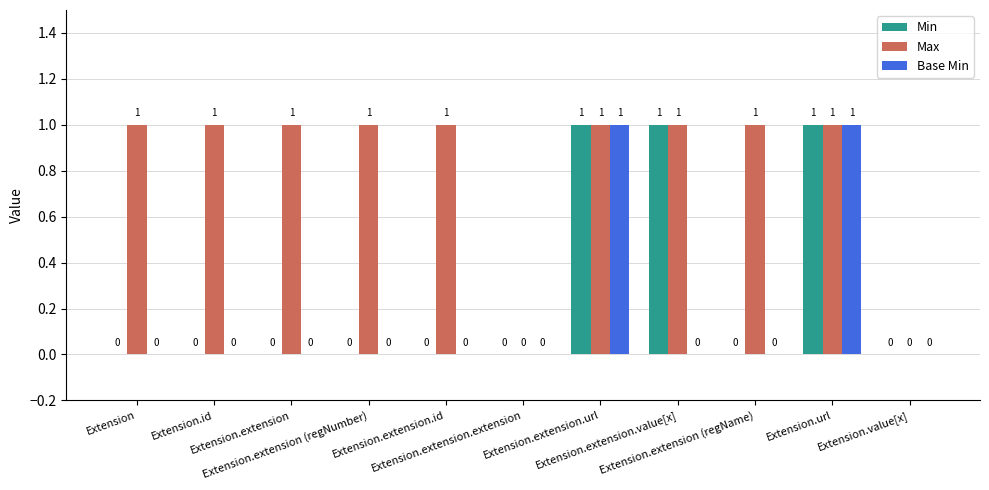

What is the sum of all Max values?

9